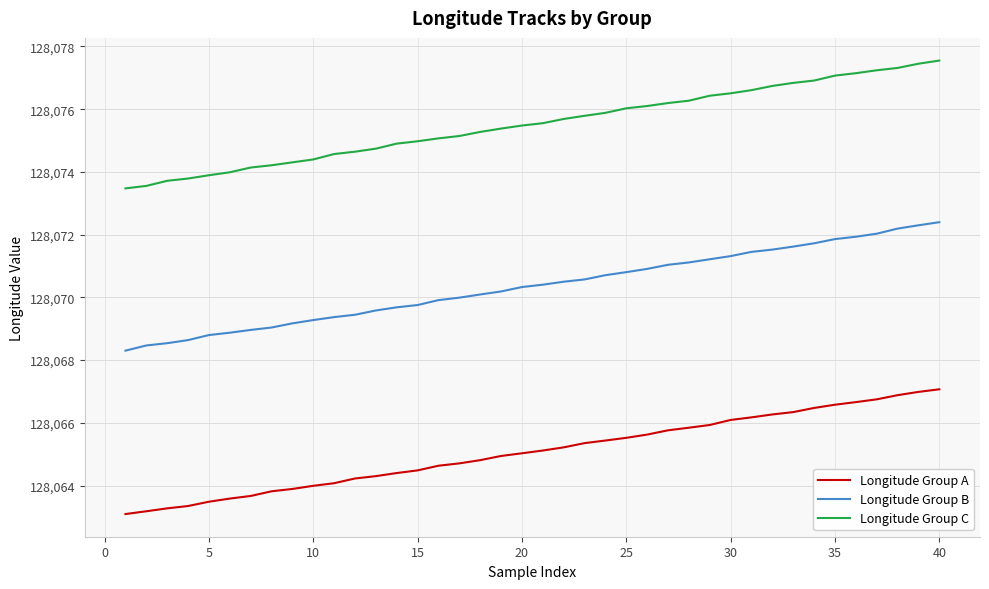

What is the minimum value for Longitude Group B?

128068.3